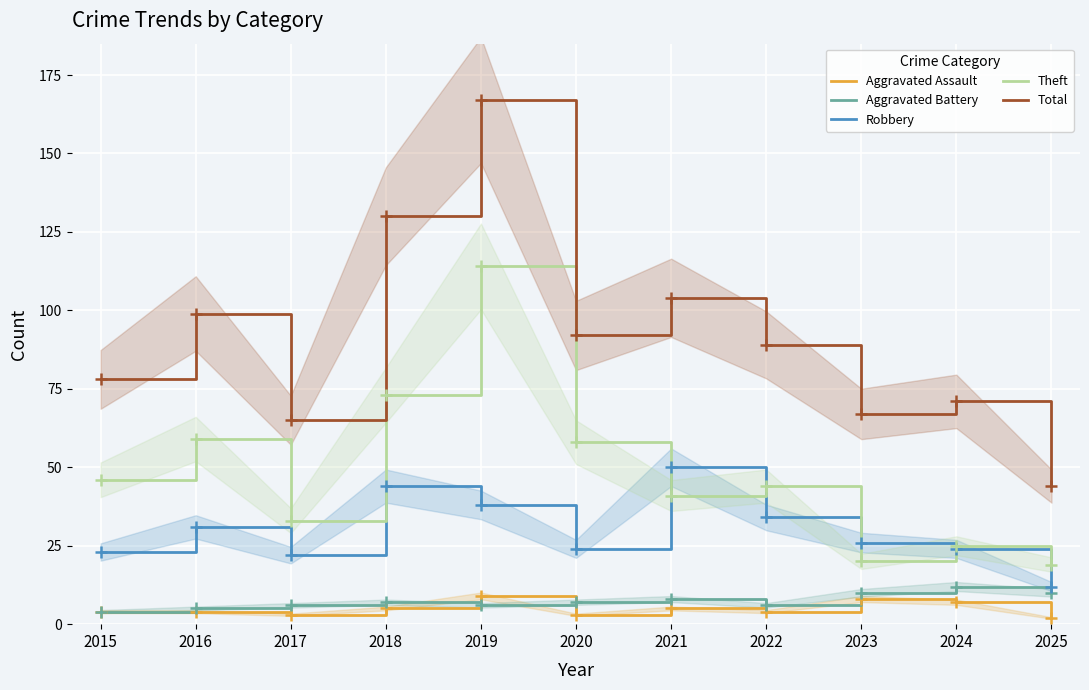

True or false: Aggravated Assault and Robbery cross at least once.

False